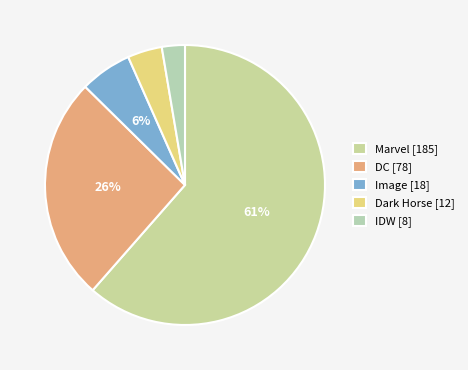

Is there a majority slice in this chart?

Yes